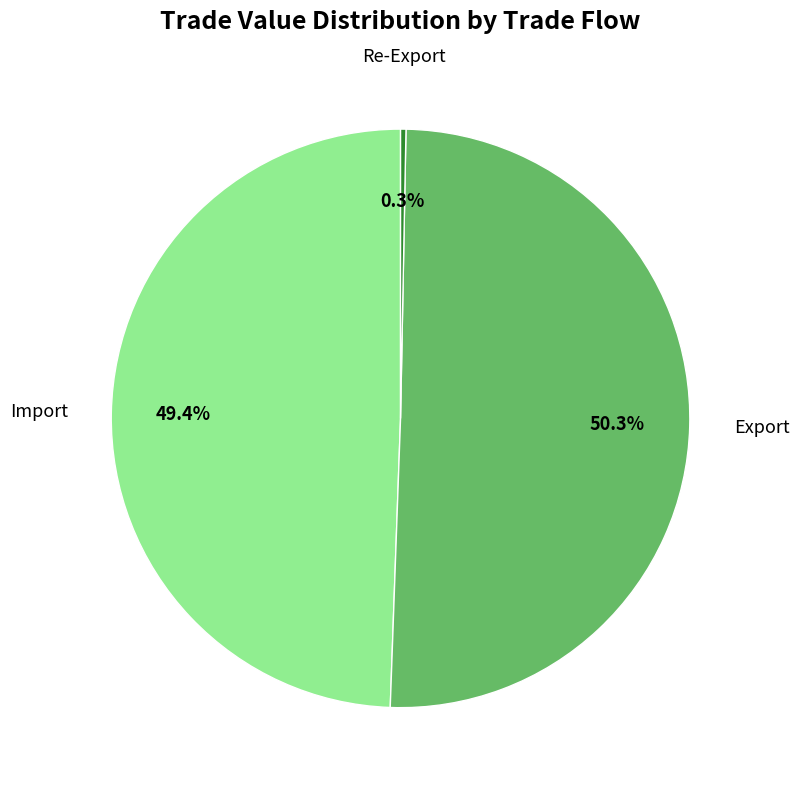

What portion of the pie excludes Re-Export?

99.7%